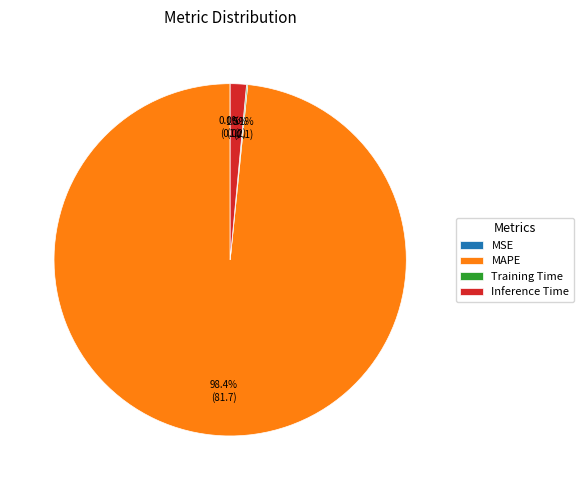

What is the largest slice in the pie chart?

MAPE